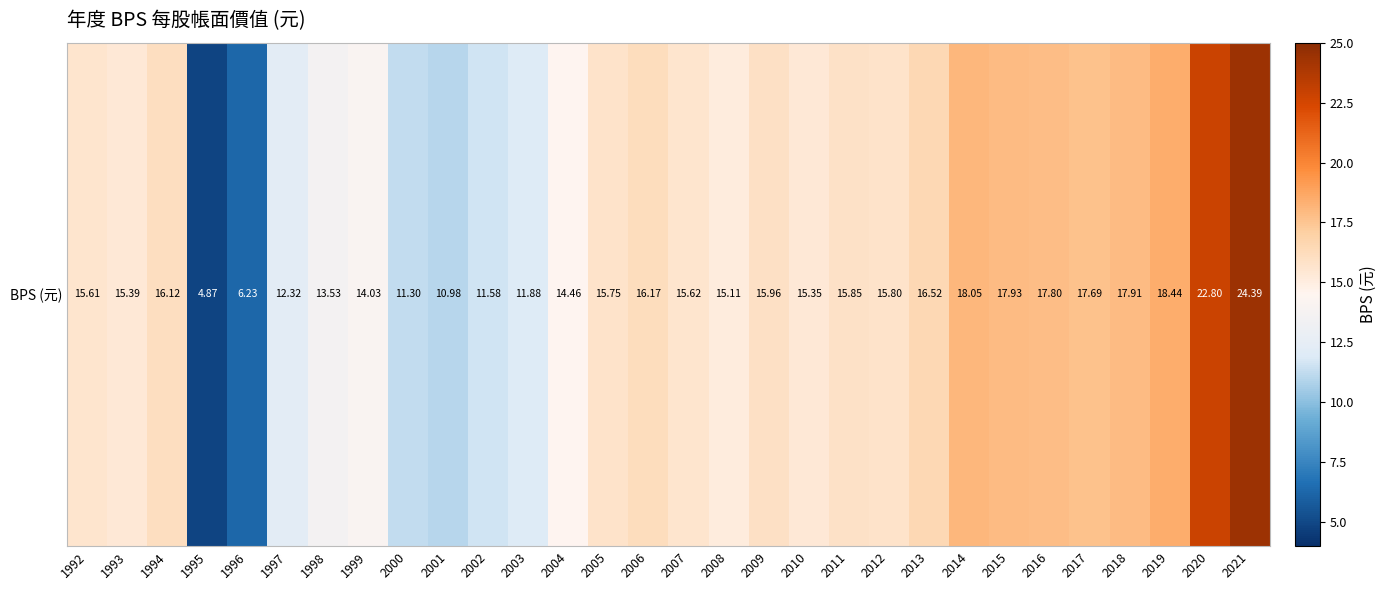

At which label is the value closest to 14?

1999